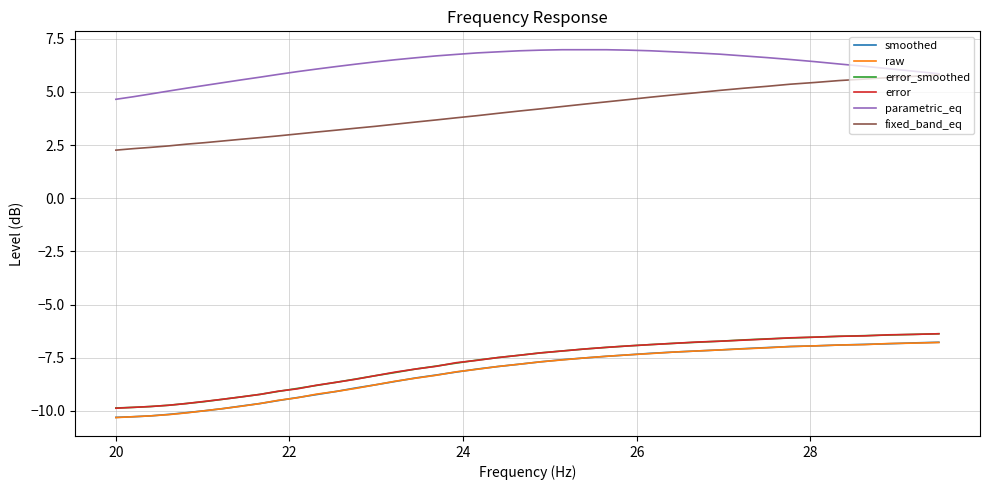

True or false: parametric_eq and smoothed cross at least once.

False